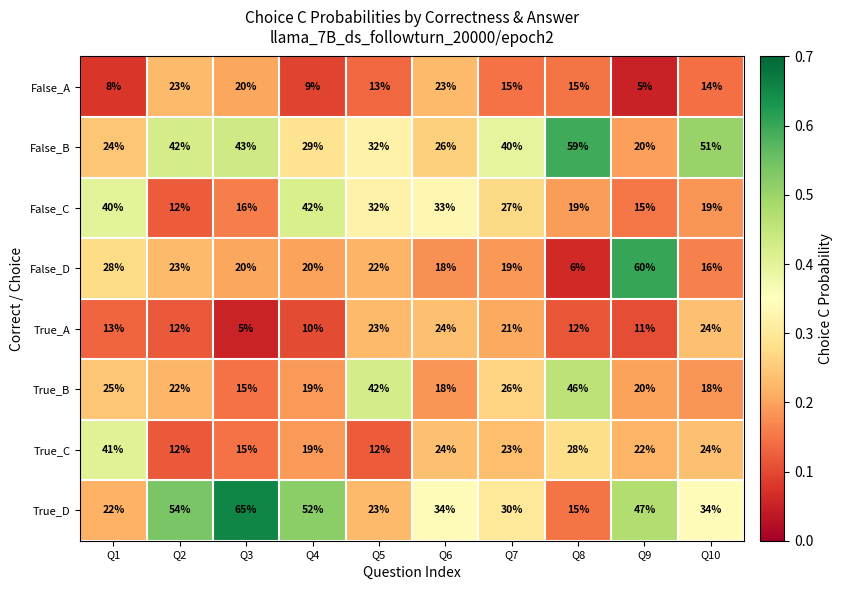

List the series in order of their peak value, lowest first.

False_A, True_A, True_C, False_C, True_B, False_B, False_D, True_D